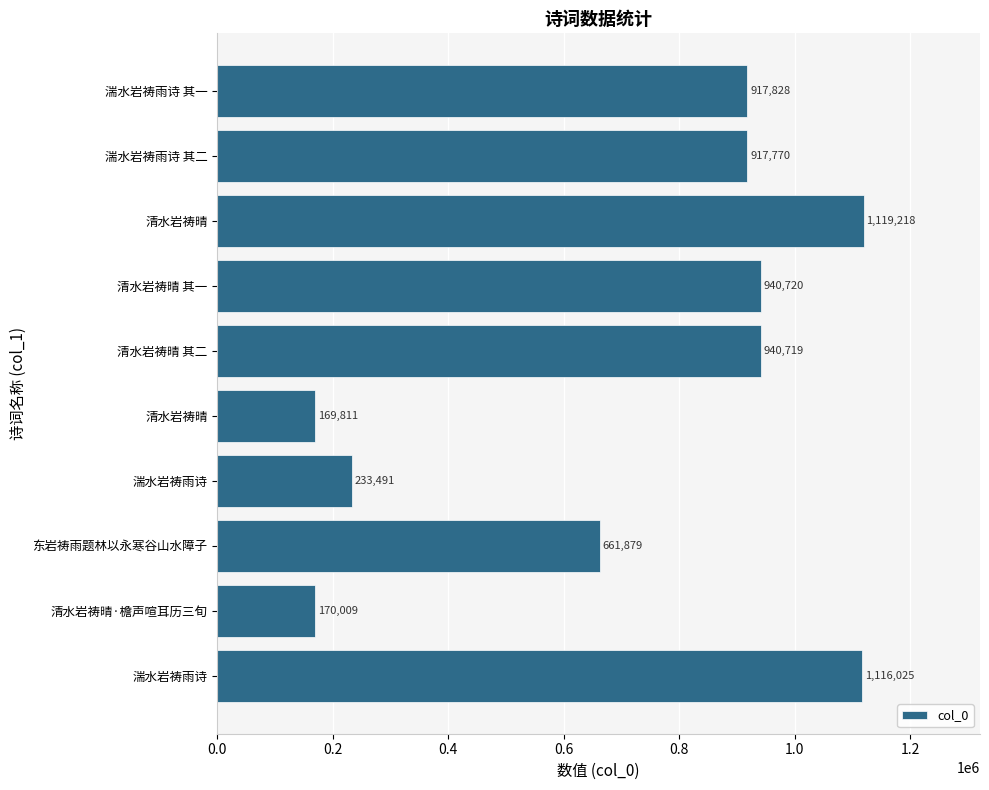

How many bars are there in total?

10